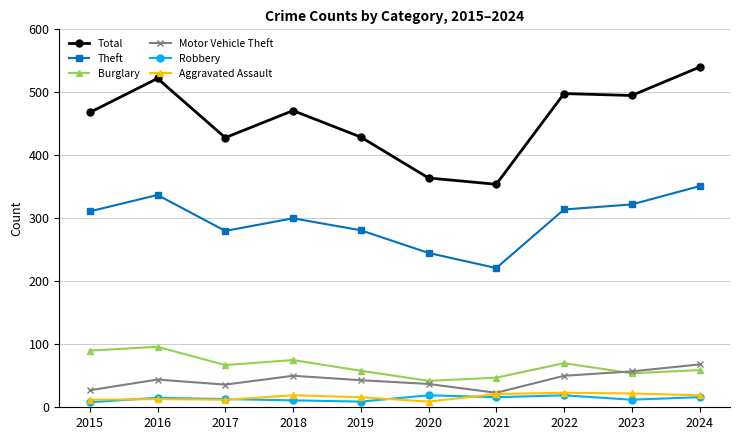

What is the total value across all series at 2024?

1053